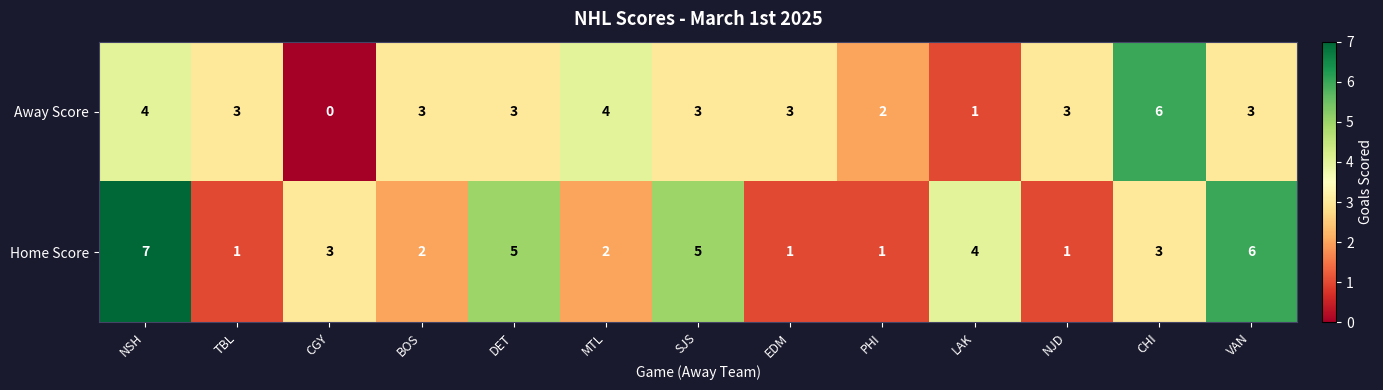

Is it true that Home Score equals 1 at TBL?

True